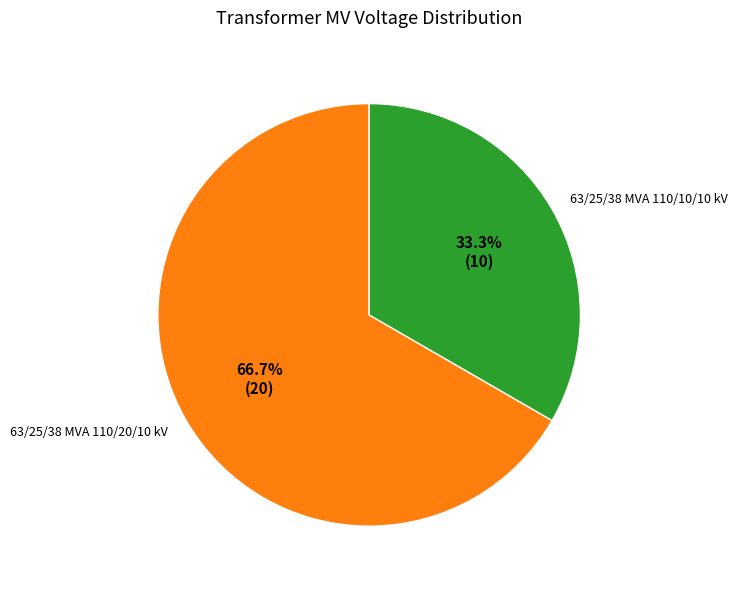

What percentage is the 63/25/38 MVA 110/20/10 kV slice, to the nearest percent?

67%